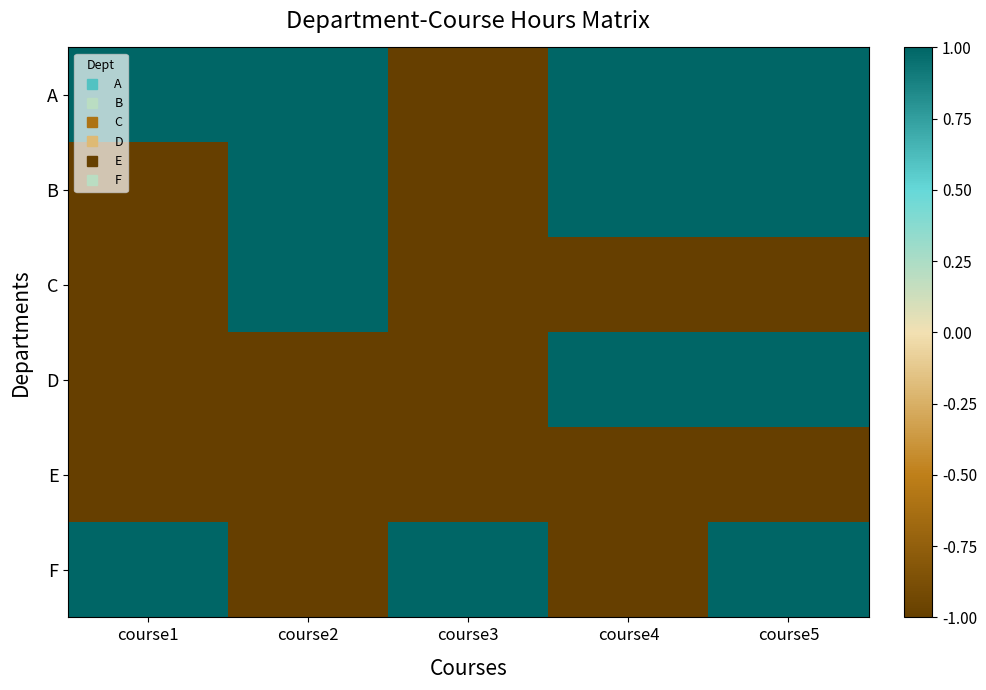

List the series in order of their peak value, highest first.

A, B, C, D, F, E